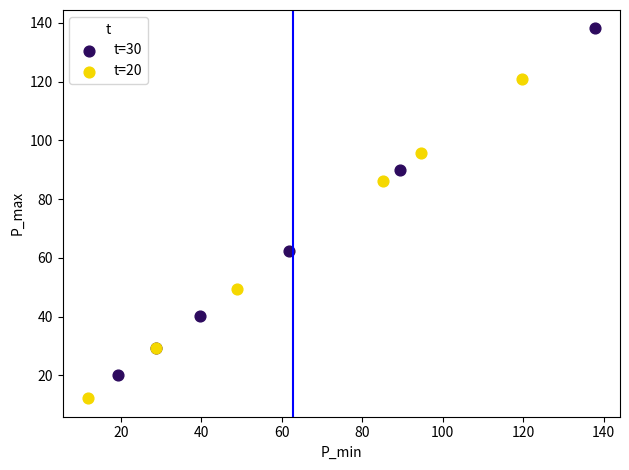

Which series contains the highest Y value?

t=30